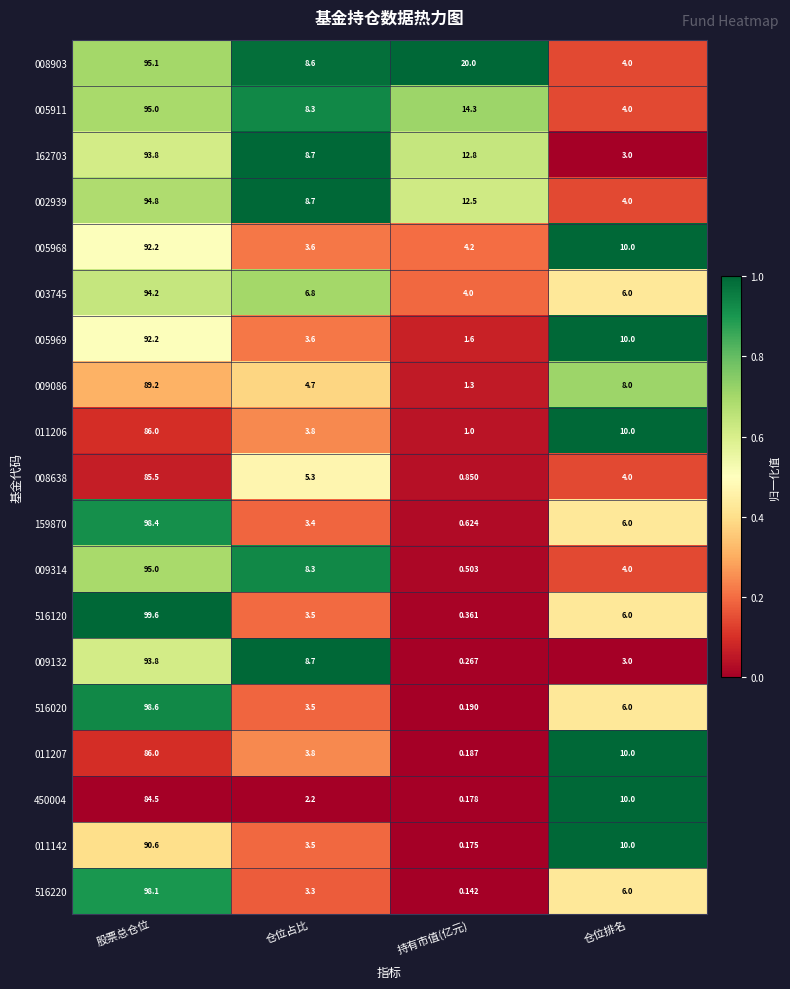

At 持有市值(亿元), list the series in order from smallest to largest.

516220, 011142, 450004, 011207, 516020, 009132, 516120, 009314, 159870, 008638, 011206, 009086, 005969, 003745, 005968, 002939, 162703, 005911, 008903